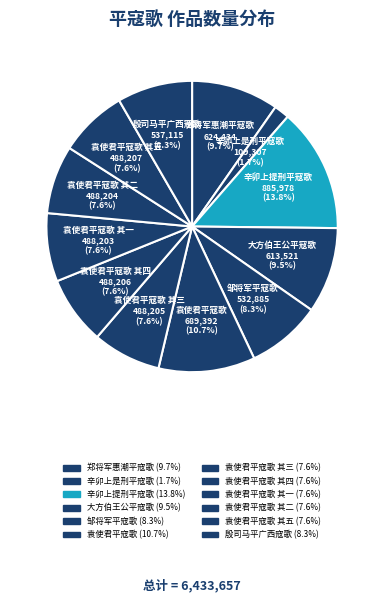

Count the number of slices in the pie.

12